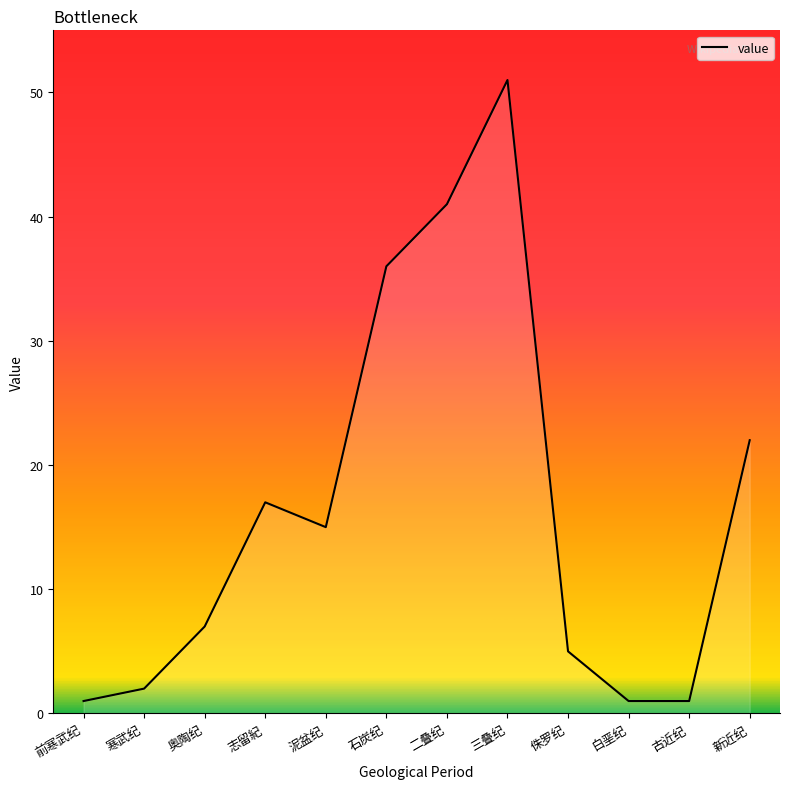

The chart shows a value of 58 at 石炭纪. True or false?

False